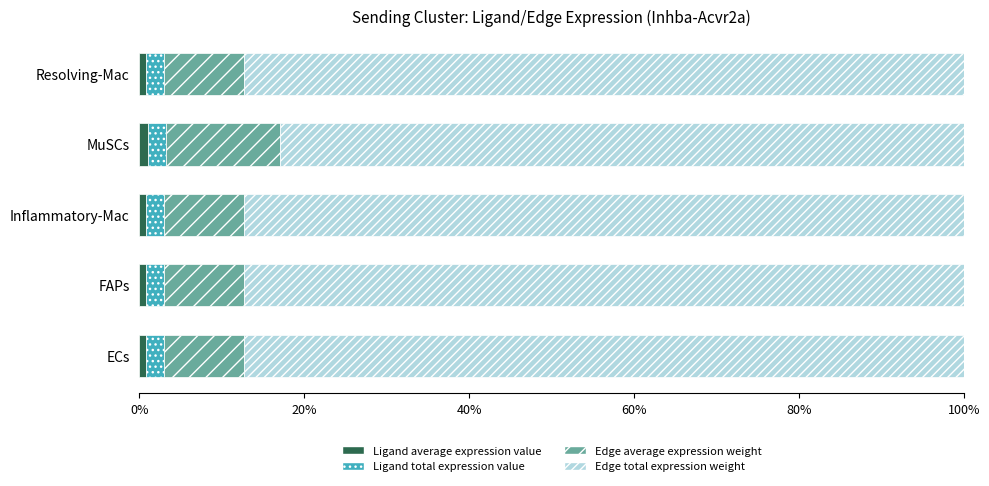

How many data points does each series have?

5